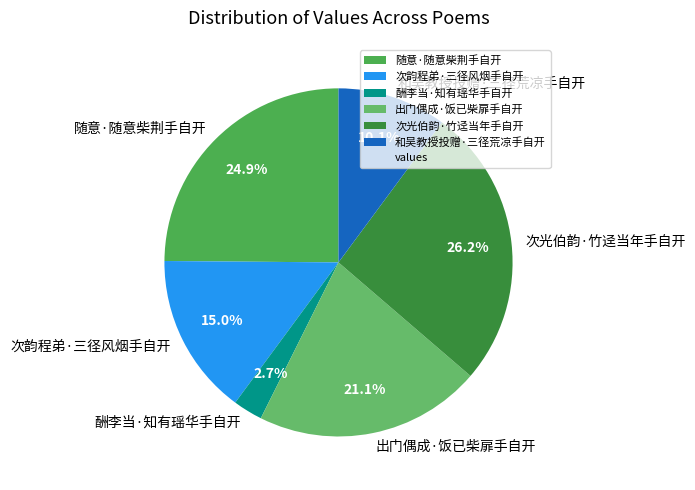

What is the largest slice in the pie chart?

次光伯韵·竹迳当年手自开